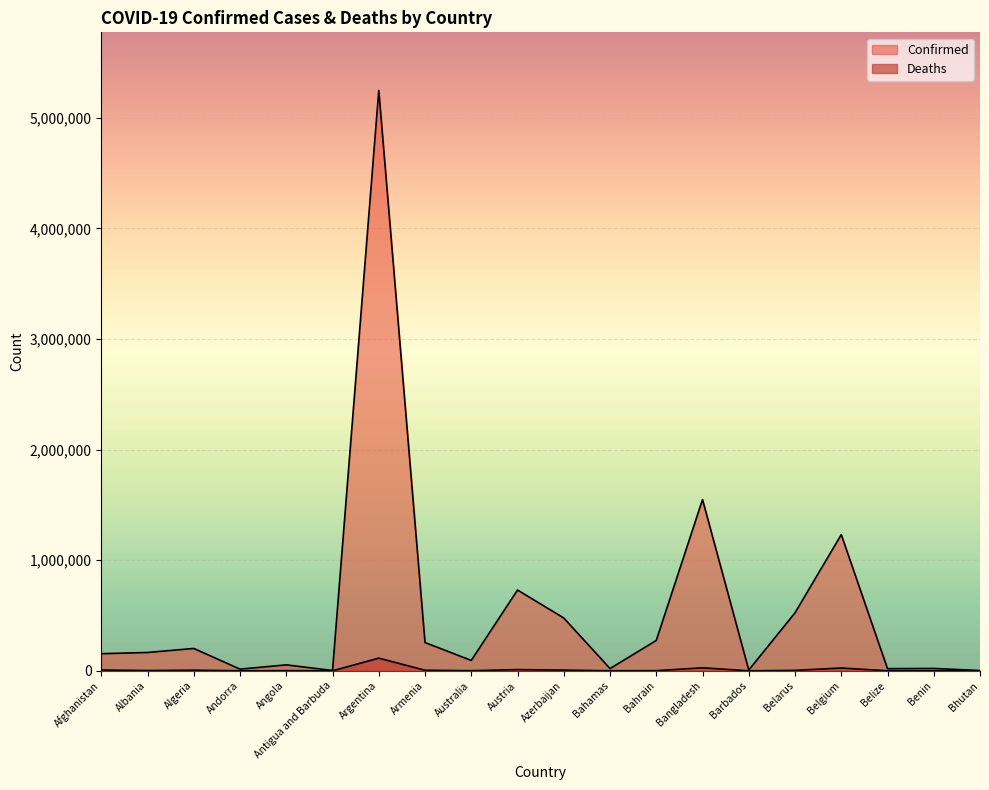

List the series in order of their peak value, highest first.

Confirmed, Deaths